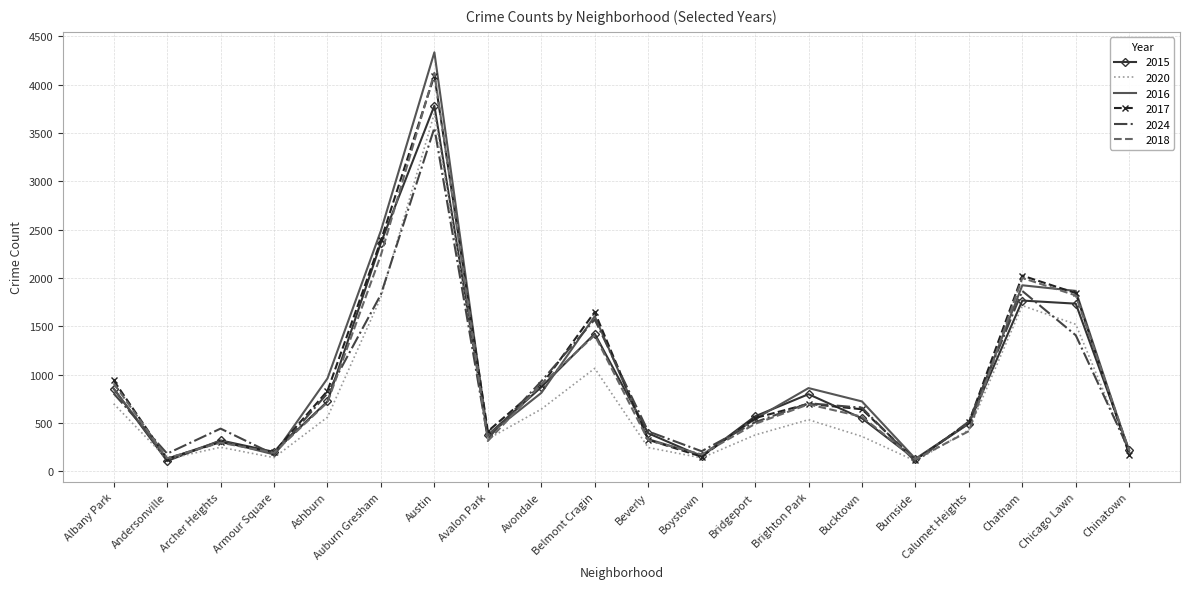

True or false: 2018 has a value of 2238 at Auburn Gresham.

True